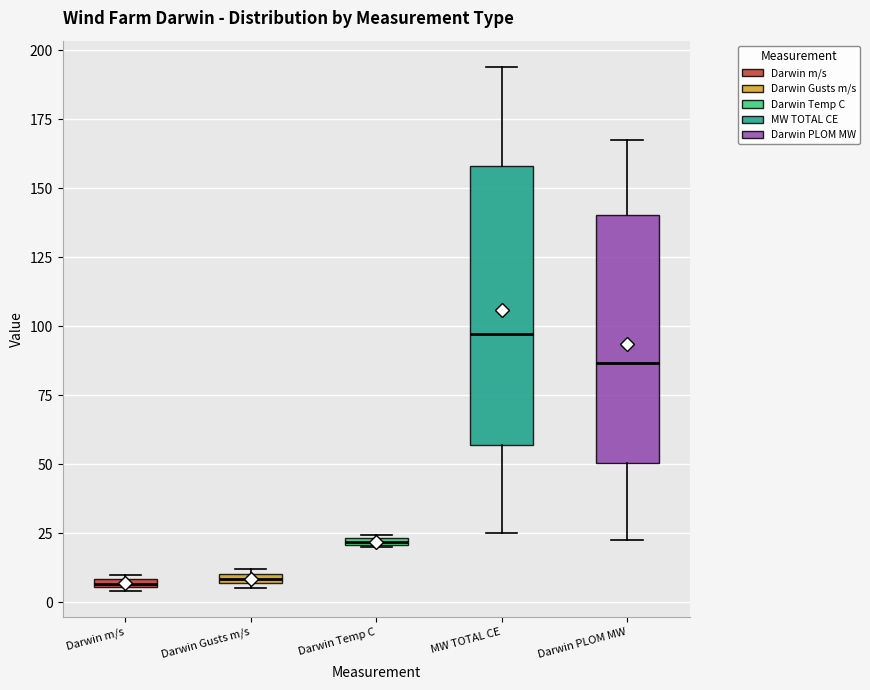

Which box is the tallest, from its lower edge to its upper edge?

MW TOTAL CE